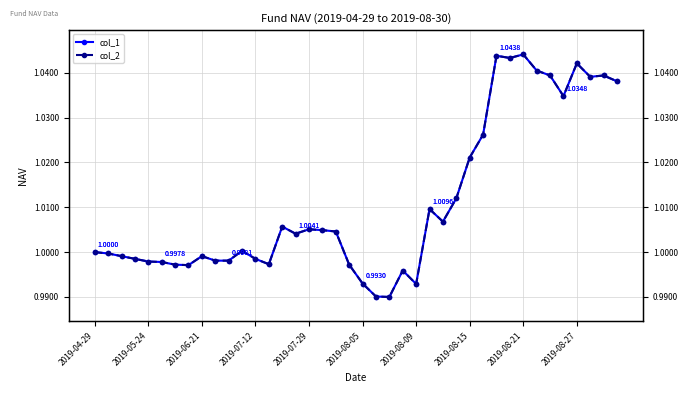

In col_1, how many points are lower than both neighbors (excluding endpoints)?

9